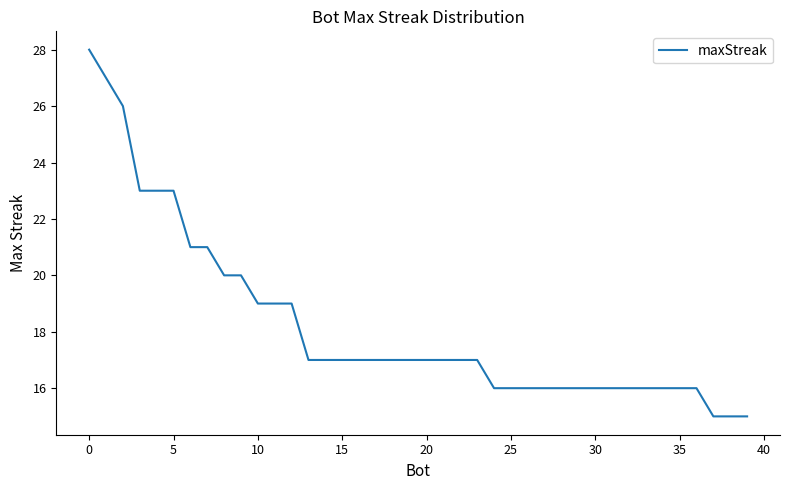

What is the minimum value shown in the chart?

15